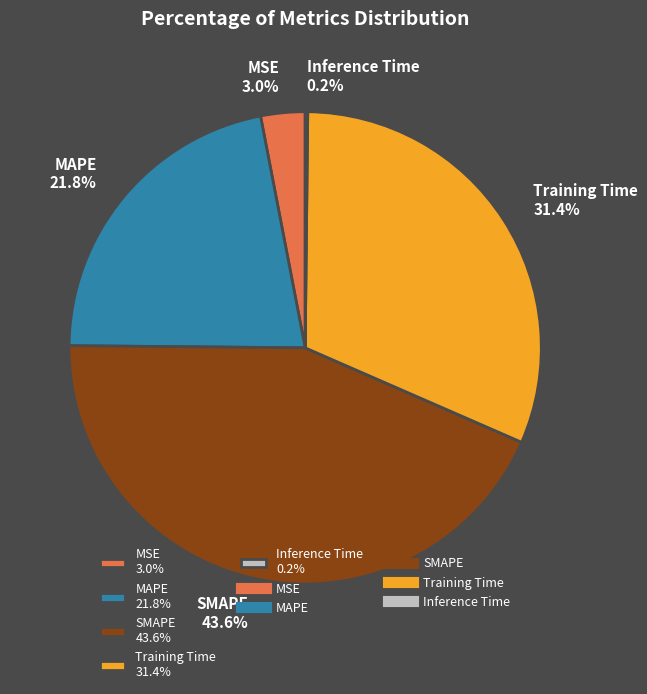

Is there any slice that represents more than half of the pie?

No